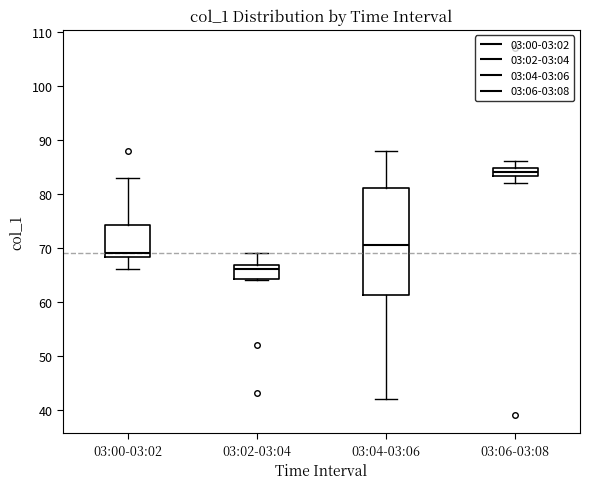

Where is the lower edge of the box for 03:04-03:06 on the y-axis? The values are not printed on the chart, so give them approximately, as read against the axis.

61